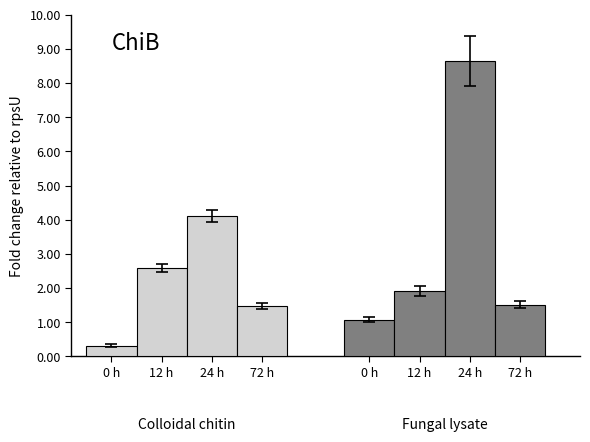

The value of Colloidal chitin at 72 h is 2.3. True or false?

False